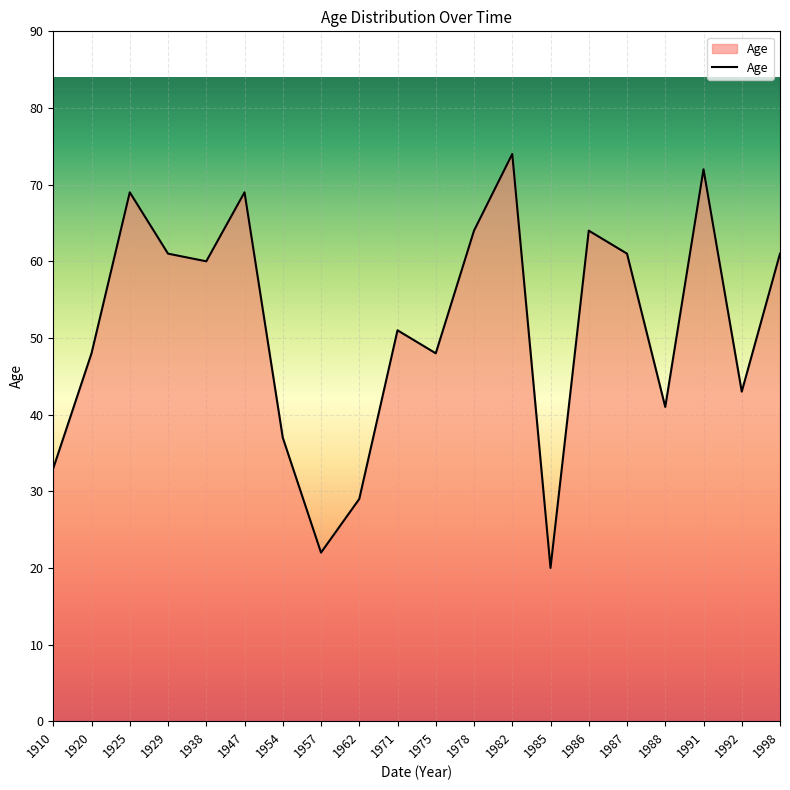

True or false: there are more than 2 points higher than both neighbors.

True